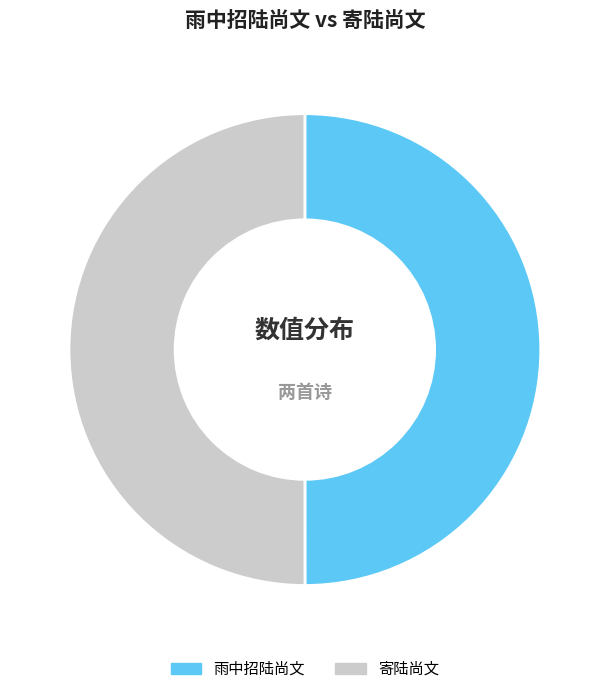

To the nearest percent, what is the combined percentage of 寄陆尚文 and 雨中招陆尚文?

100%